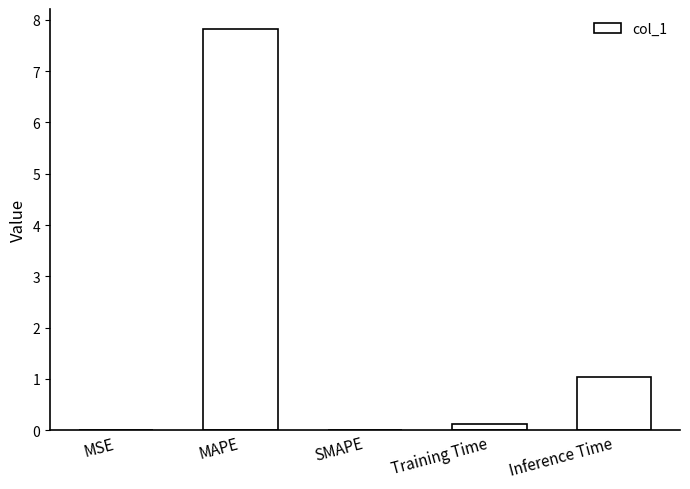

The value at Training Time is 0.1. True or false?

True